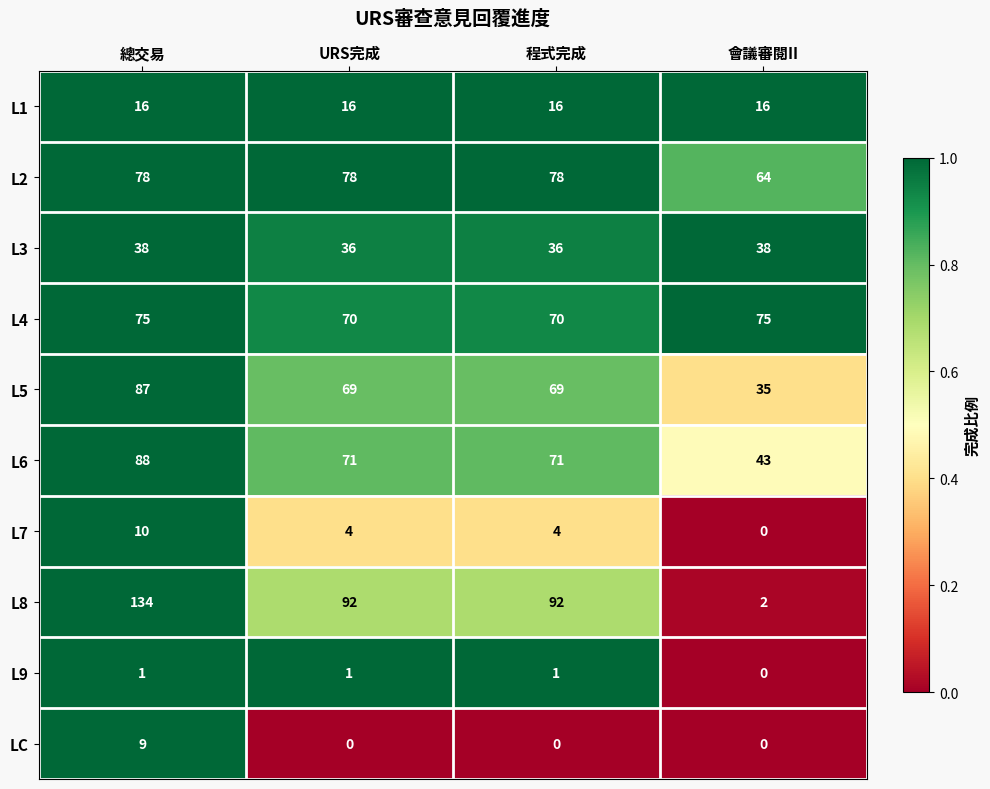

What is the average value of the L1 series?

16